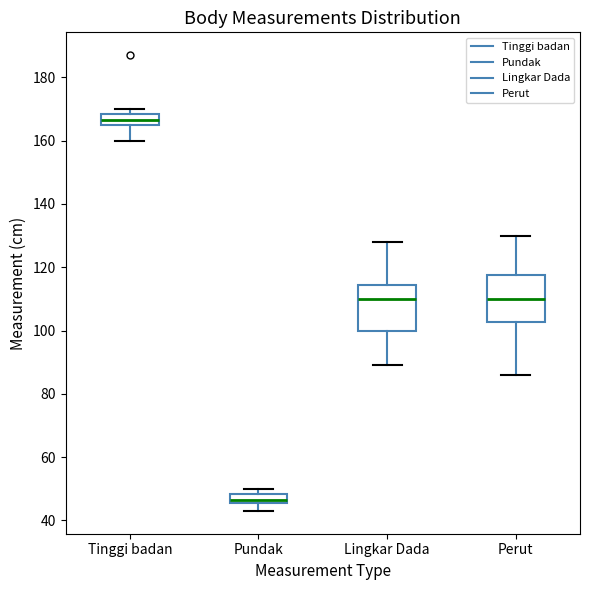

Where does the median line of the box for Perut sit on the y-axis? The values are not printed on the chart, so give them approximately, as read against the axis.

110